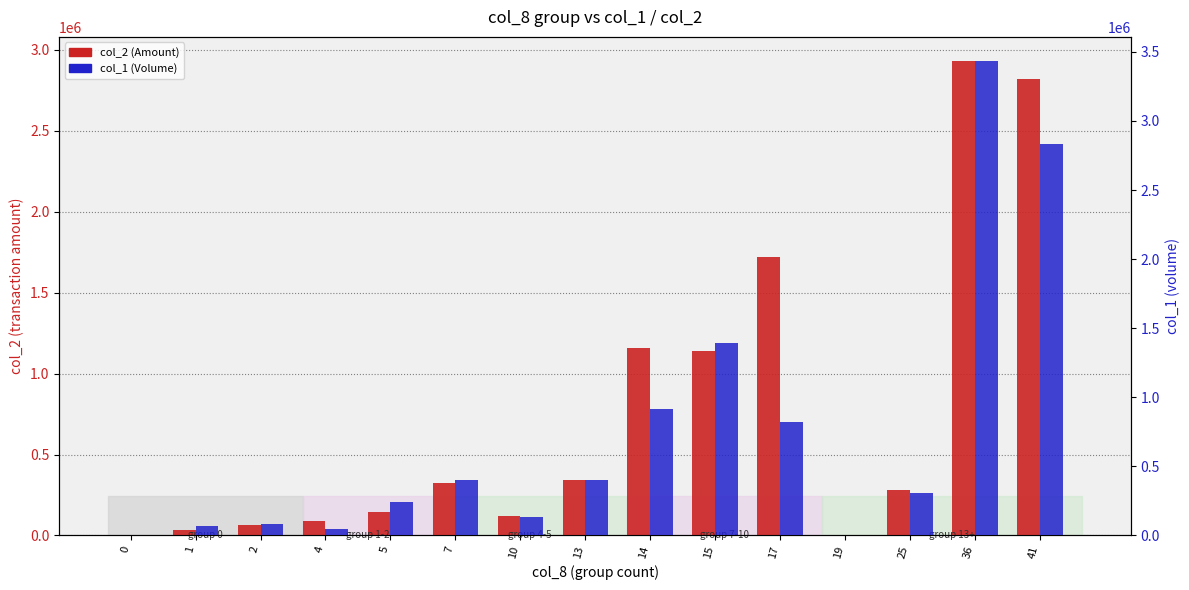

What is the difference between the col_1 (Volume) values at 17 and 13?

416000